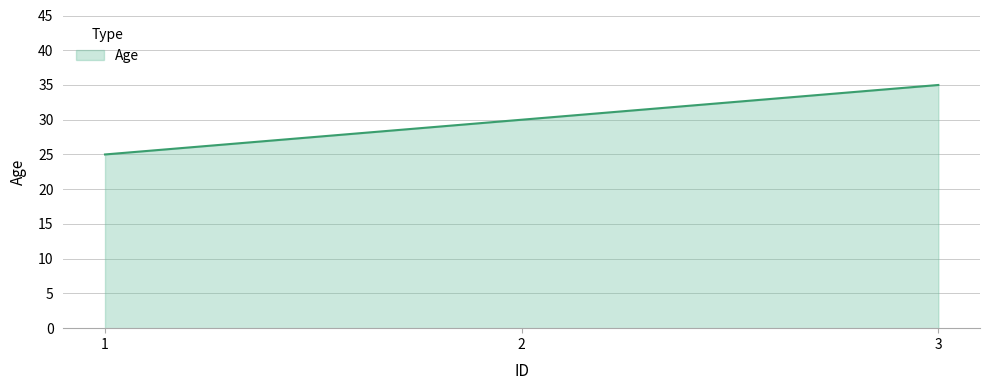

What is the change in value from 2 to 3?

+5